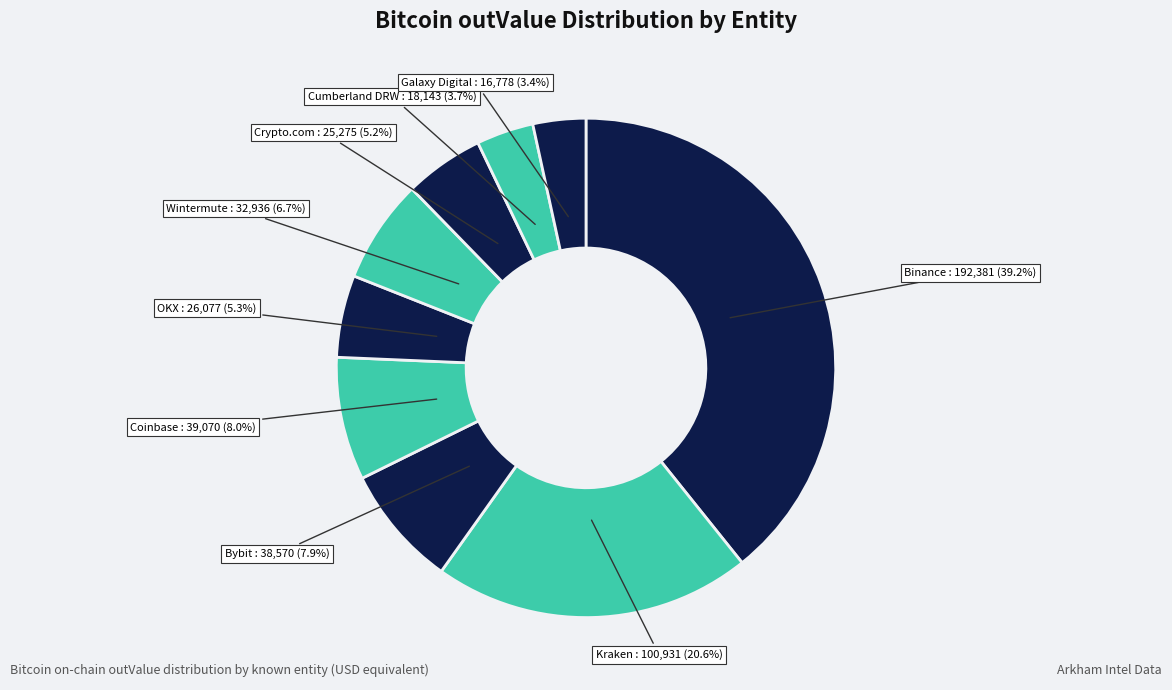

How many slices are in this pie chart?

9